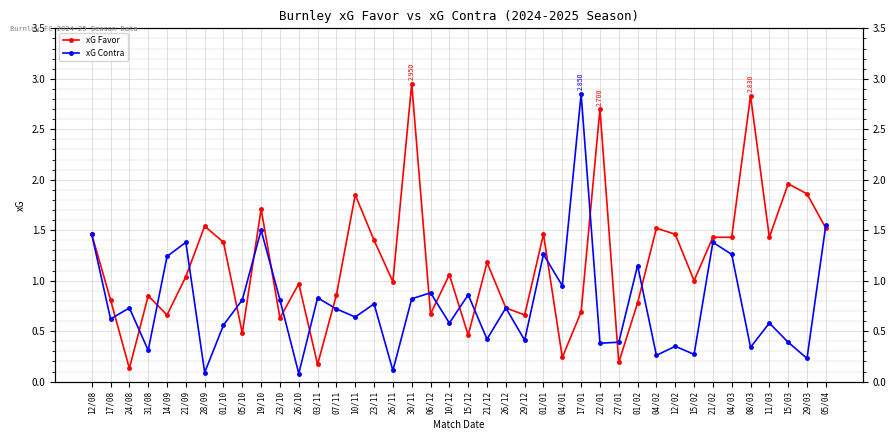

What is the smallest value displayed?

0.1